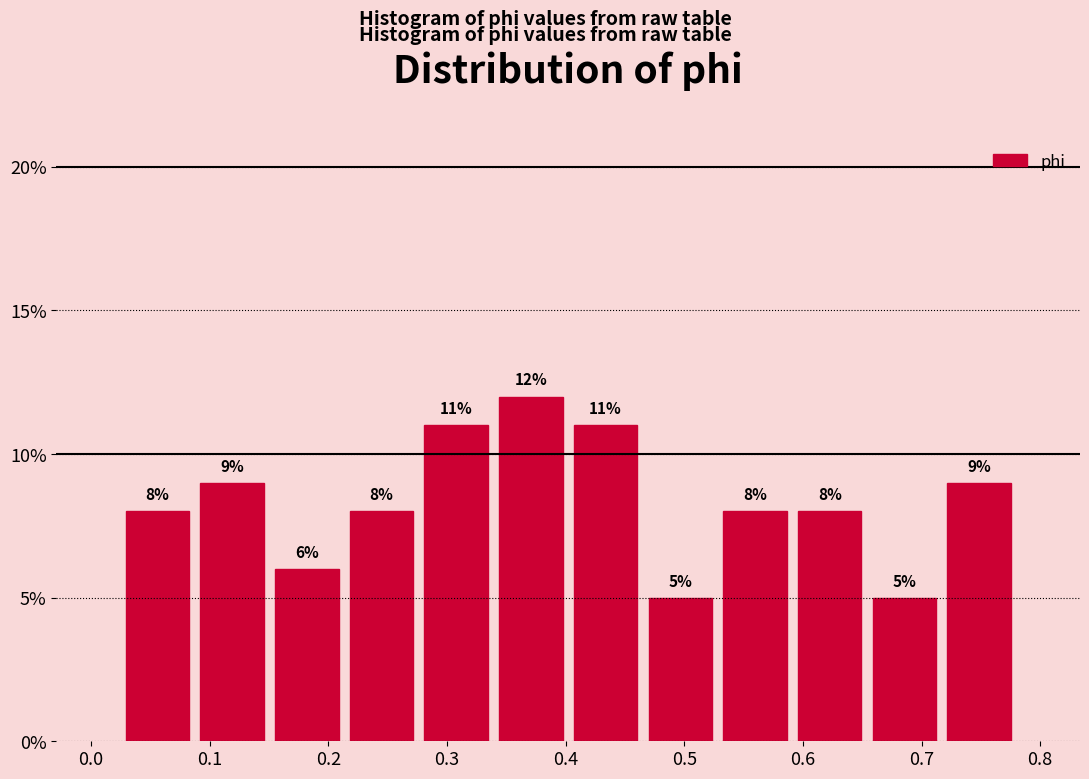

Reading left to right, transcribe this chart: for each bar, give the range it covers on the x-axis and its height. The bar edges are not printed on the chart, so give them approximately, as read against the axis.

0.02 to 0.09: 8
0.09 to 0.15: 9
0.15 to 0.21: 6
0.21 to 0.28: 8
0.28 to 0.34: 11
0.34 to 0.40: 12
0.40 to 0.47: 11
0.47 to 0.53: 5
0.53 to 0.59: 8
0.59 to 0.65: 8
0.65 to 0.72: 5
0.72 to 0.78: 9